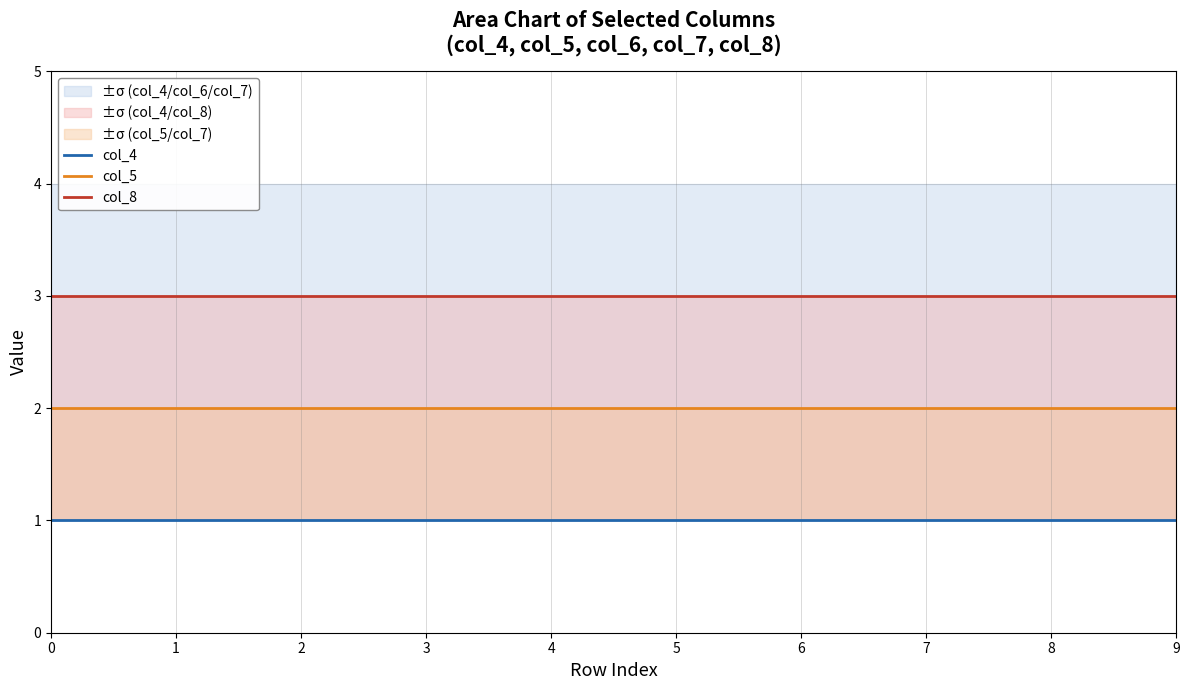

Is it true that col_5 equals 2 at 1?

True